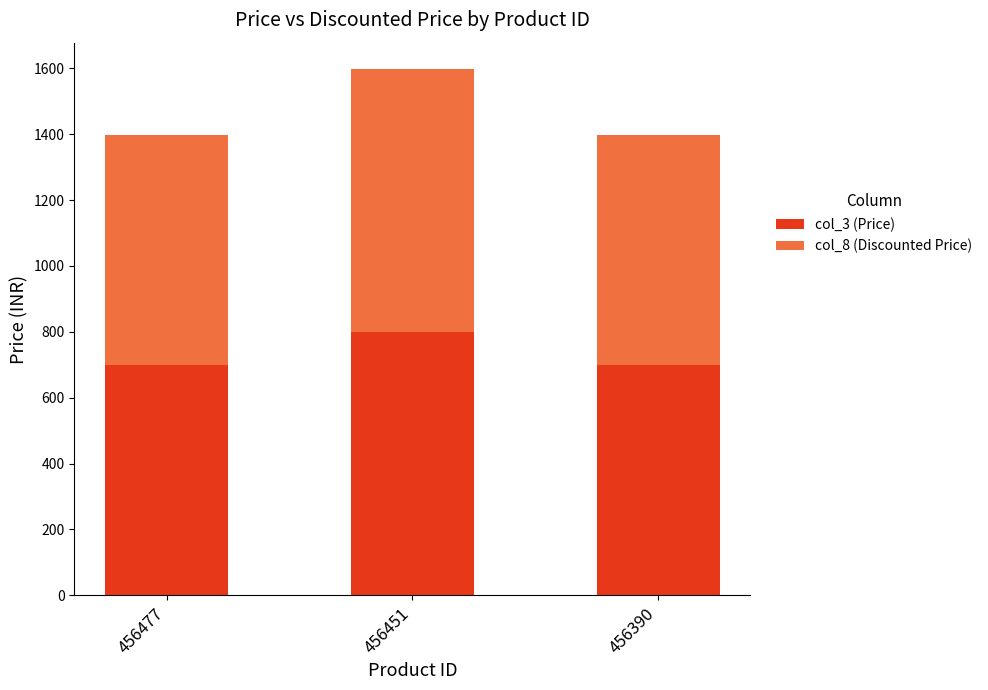

What is the maximum value for col_3 (Price)?

799